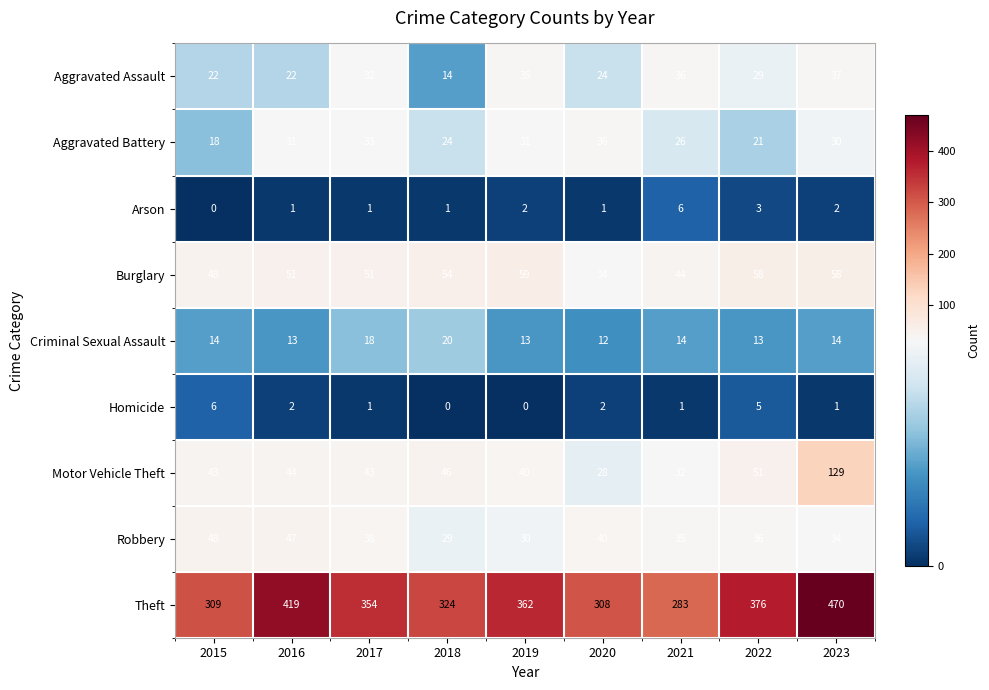

Which series changed the most between 2015 and 2023?

Theft